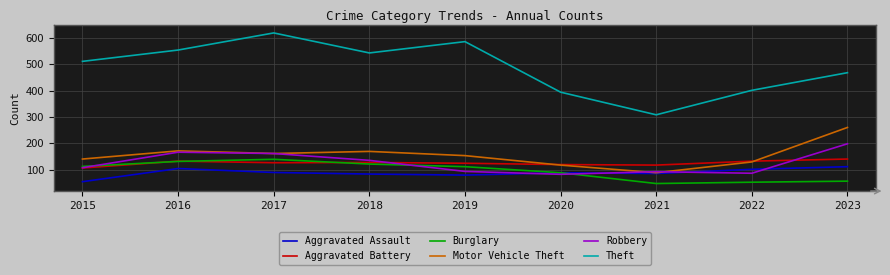

What is the sum of all Aggravated Battery values?

1123